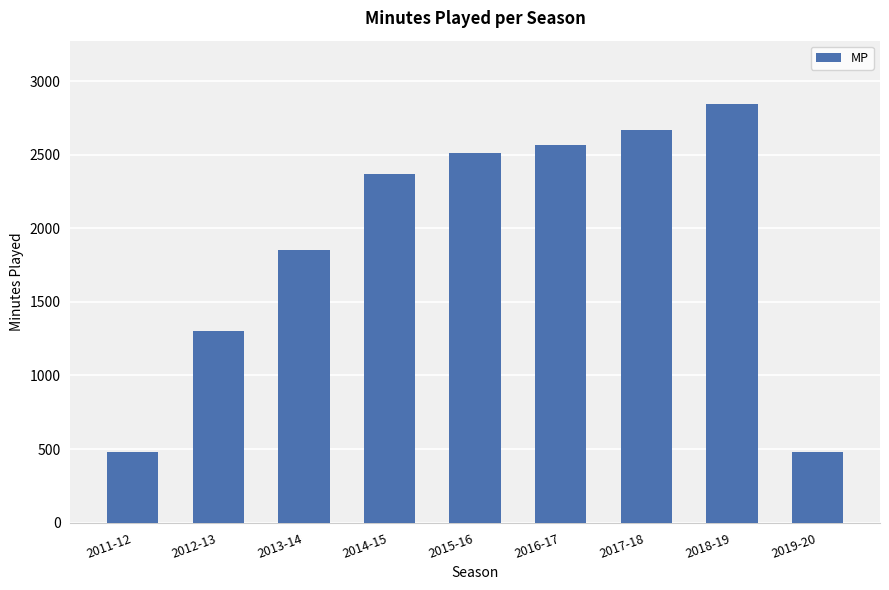

What is the maximum value shown in the chart?

2847